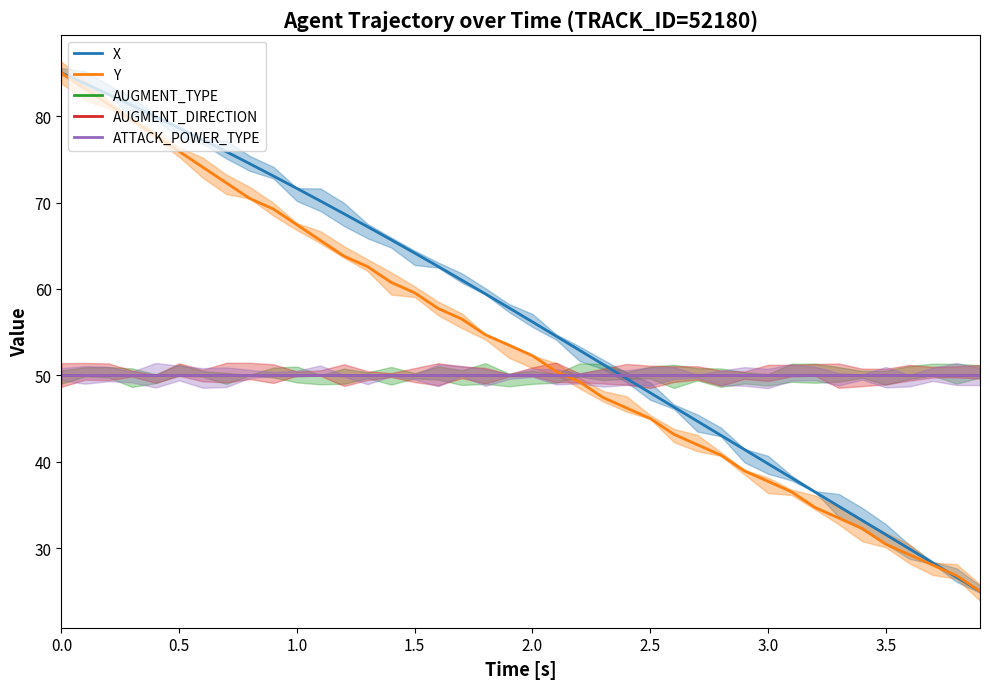

How many values in the Y series are below 53?

20